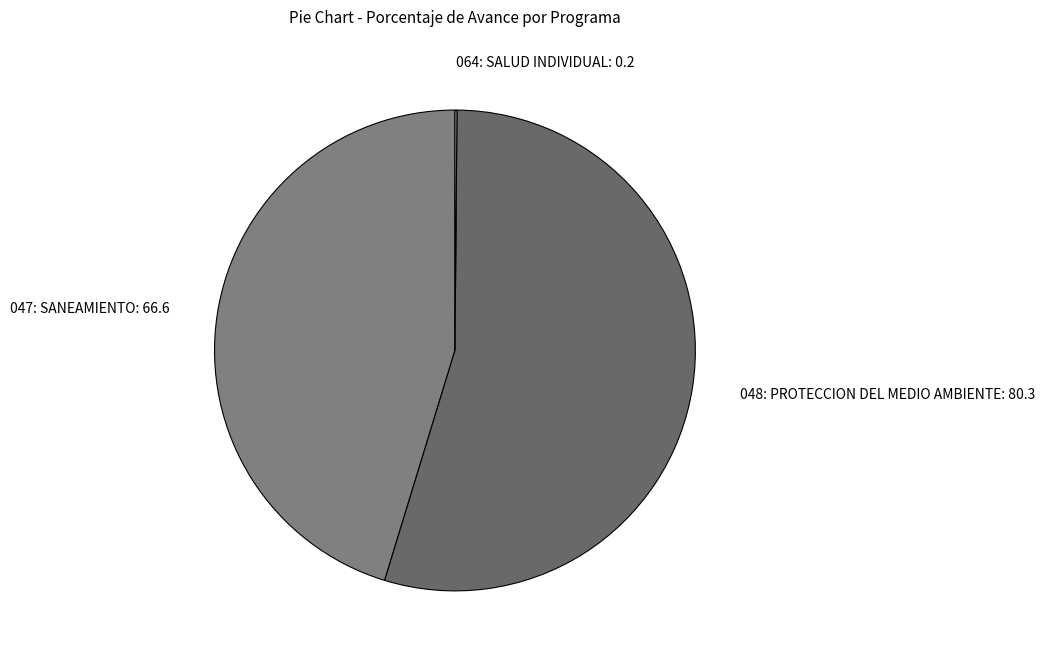

True or false: 048: PROTECCION DEL MEDIO AMBIENTE: 80.3 accounts for 68% of the total.

False